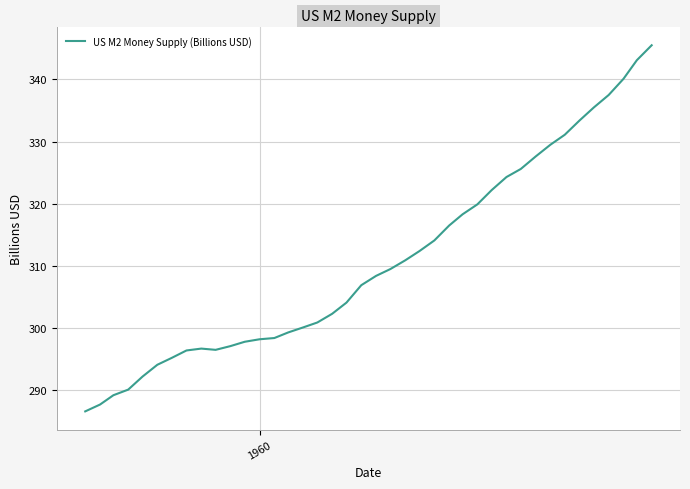

What is the average value?

310.9